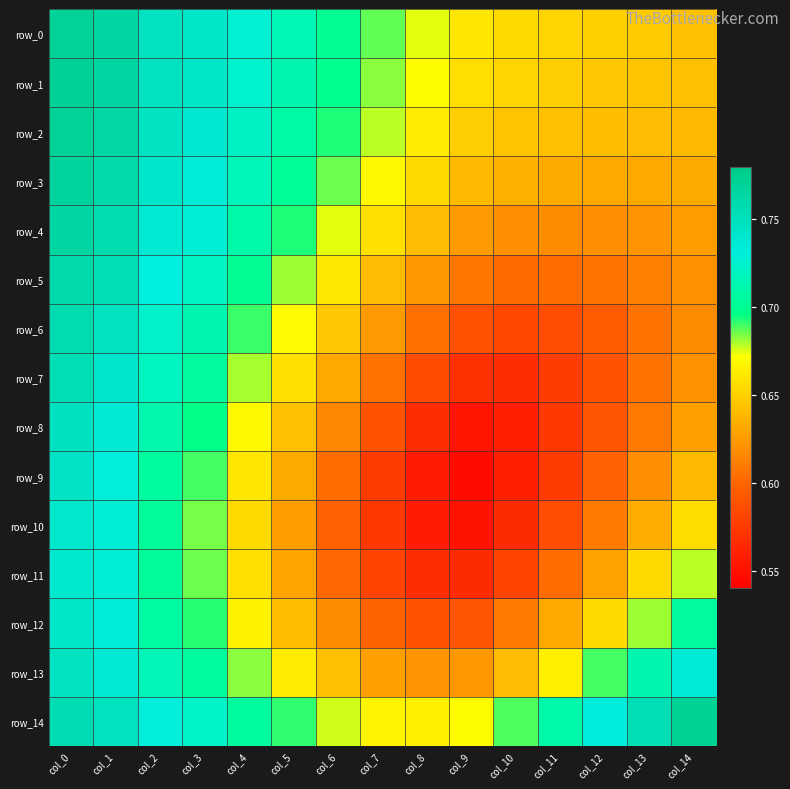

Which series has the widest spread of values?

row_9